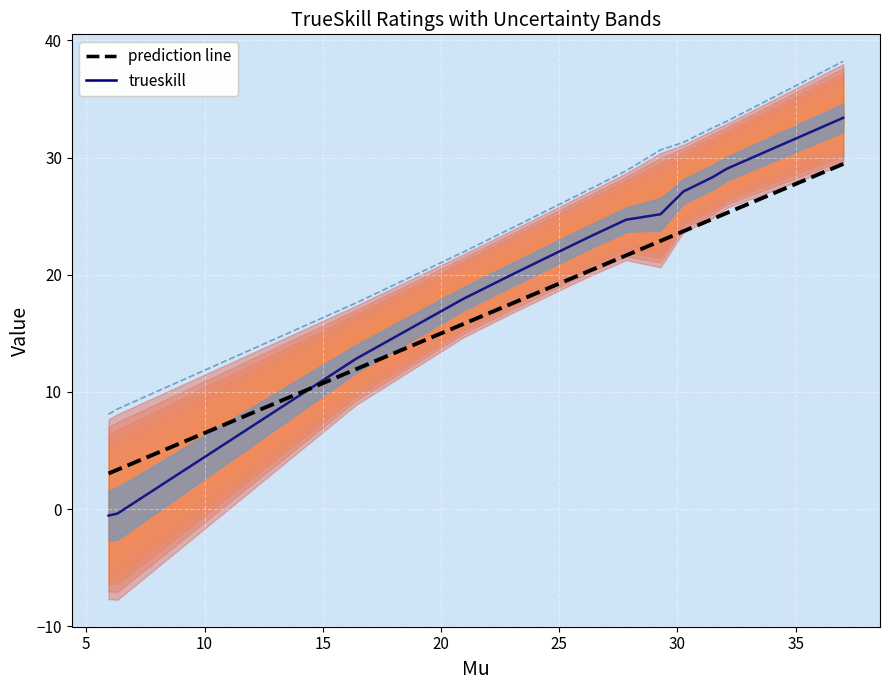

What is the label of the 13th point from the right?

5